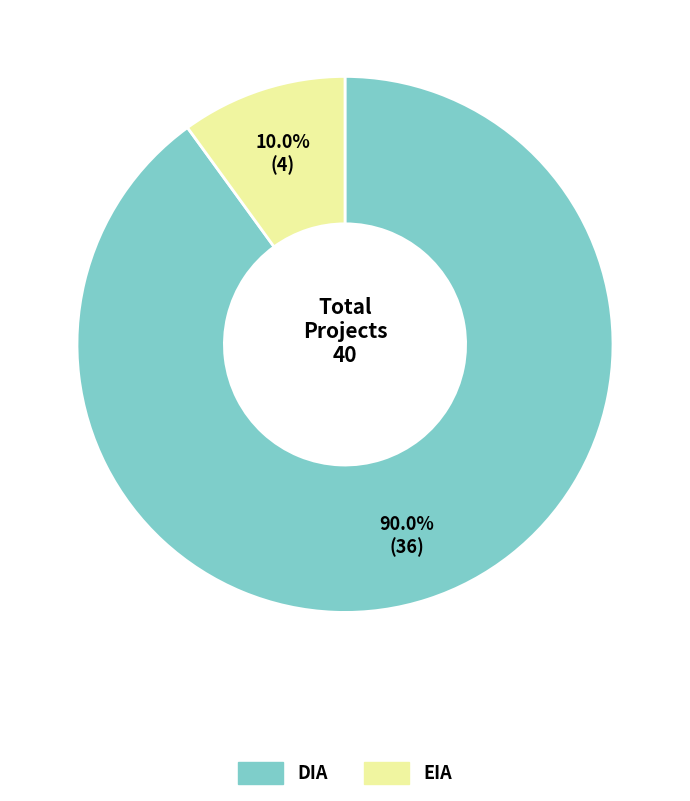

Rank the categories by value from lowest to highest.

EIA, DIA